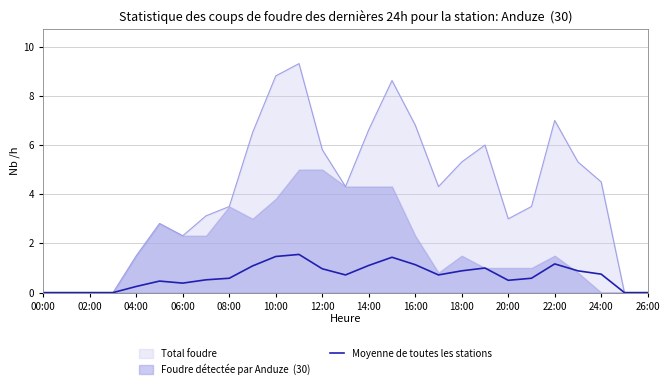

What is the label of the 26th point from the left?

25